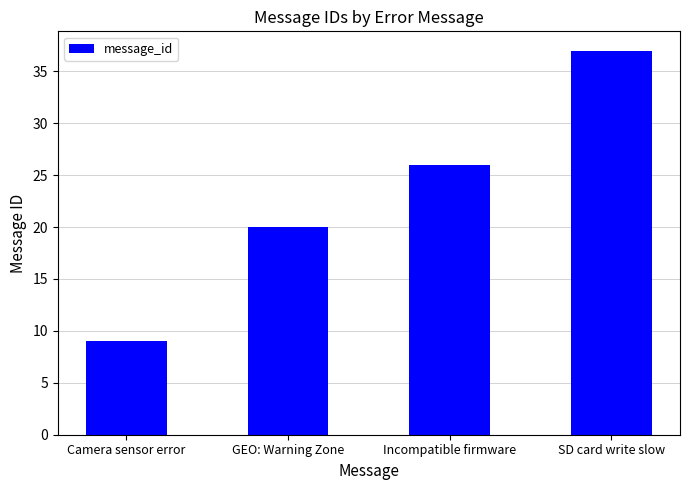

Which label corresponds to the largest value in the chart?

SD card write slow